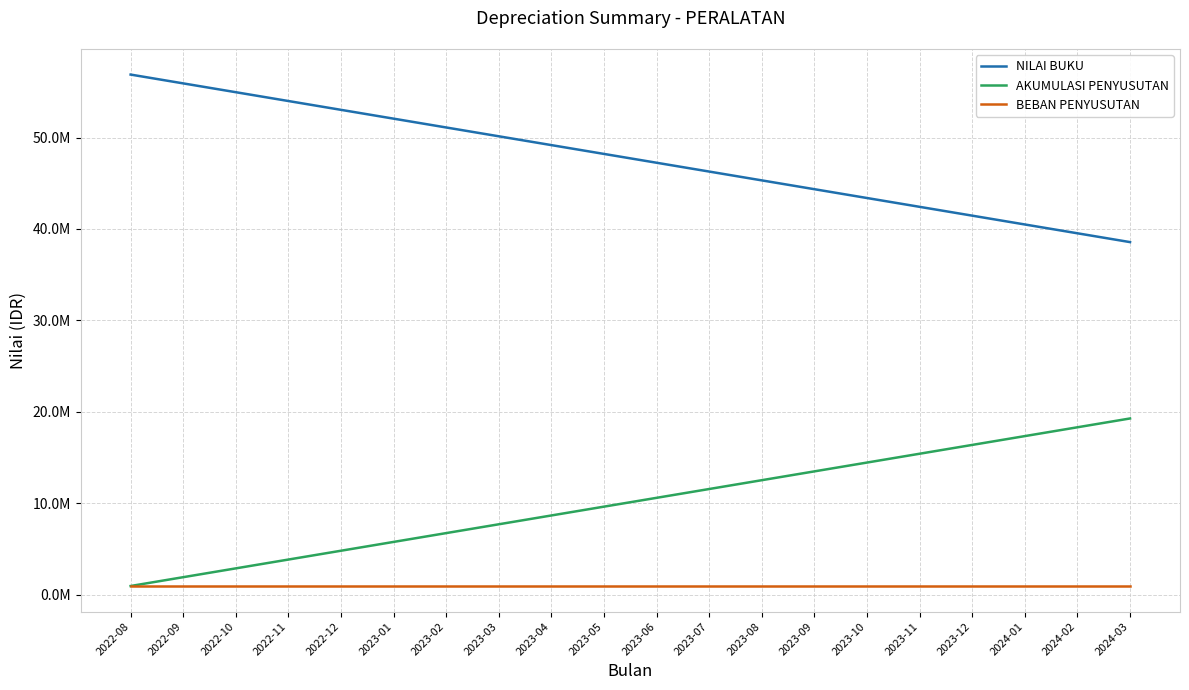

What is the value of the BEBAN PENYUSUTAN point at the 16th from the left?

964078.4